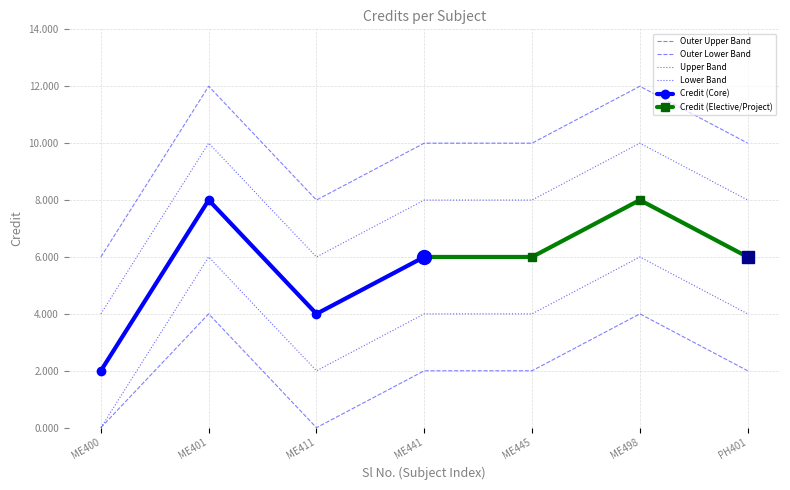

Rank the categories by value from lowest to highest.

ME400, ME411, ME441, ME445, PH401, ME401, ME498